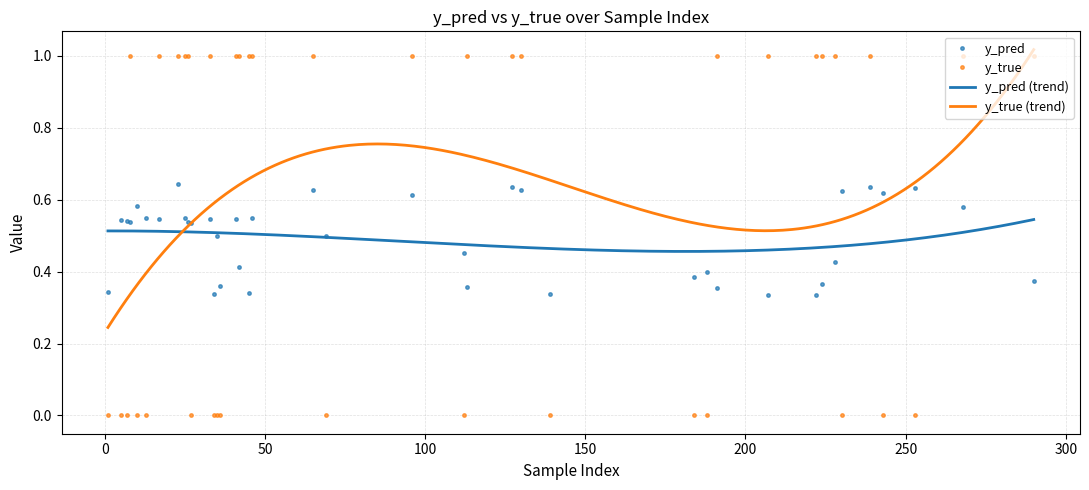

Reading right to left, transcribe all the data shown in this chart.

y_true: 46=1.0	41=1.0	33=1.0	27=0.0	26=1.0	25=1.0	17=1.0	13=0.0	8=1.0	5=0.0	290=1.0	268=1.0	253=0.0	243=0.0	239=1.0	230=0.0	228=1.0	224=1.0	222=1.0	207=1.0	191=1.0	188=0.0	184=0.0	139=0.0	130=1.0	127=1.0	113=1.0	112=0.0	96=1.0	69=0.0	65=1.0	45=1.0	42=1.0	36=0.0	35=0.0	34=0.0	23=1.0	10=0.0	7=0.0	1=0.0
y_pred: 46=0.5	41=0.5	33=0.5	27=0.5	26=0.5	25=0.5	17=0.5	13=0.5	8=0.5	5=0.5	290=0.4	268=0.6	253=0.6	243=0.6	239=0.6	230=0.6	228=0.4	224=0.4	222=0.3	207=0.3	191=0.4	188=0.4	184=0.4	139=0.3	130=0.6	127=0.6	113=0.4	112=0.5	96=0.6	69=0.5	65=0.6	45=0.3	42=0.4	36=0.4	35=0.5	34=0.3	23=0.6	10=0.6	7=0.5	1=0.3